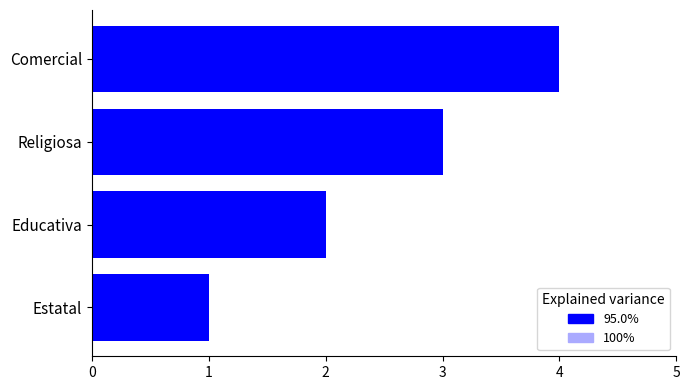

What is the difference between the second highest and second lowest values in the 95.0% series?

1